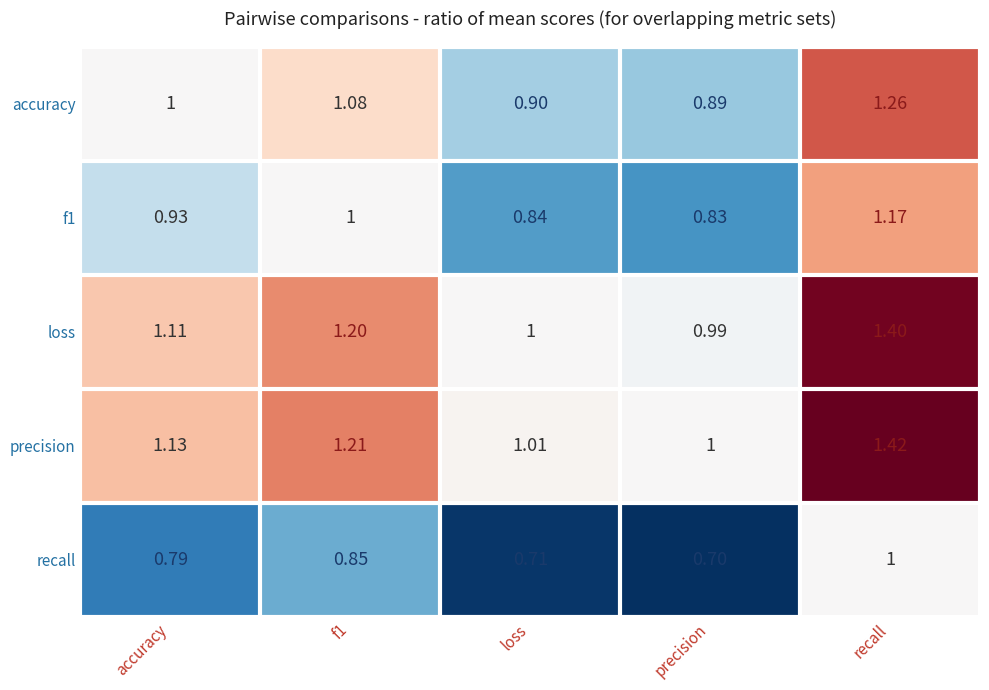

What is the spread (max minus min) of values at loss?

0.3